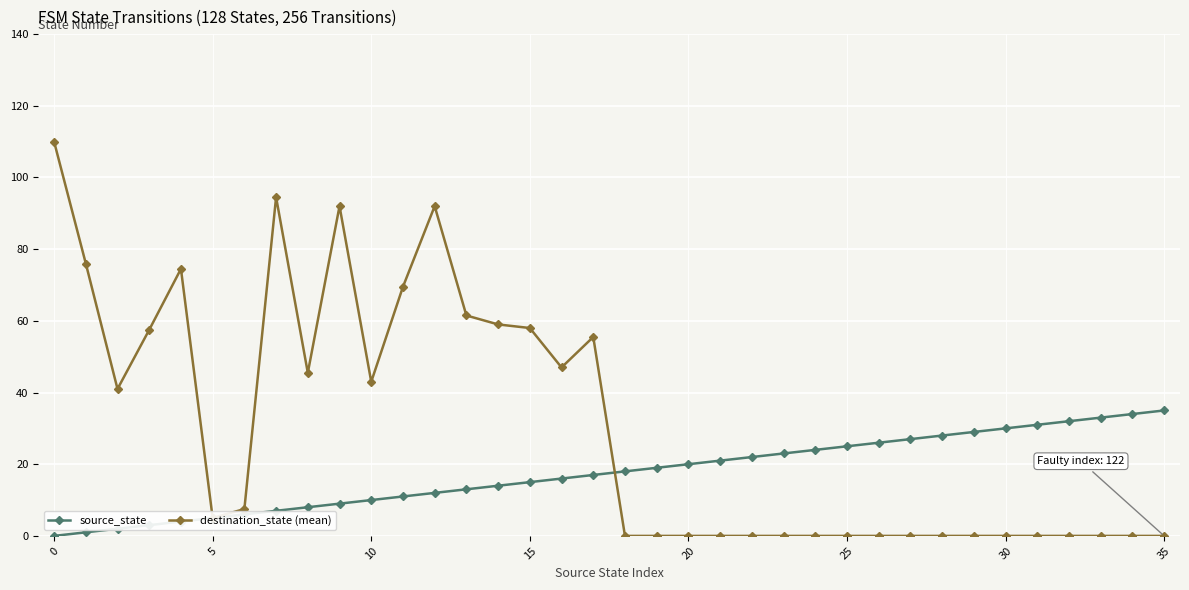

Which series has the largest range (max minus min)?

destination_state (mean)